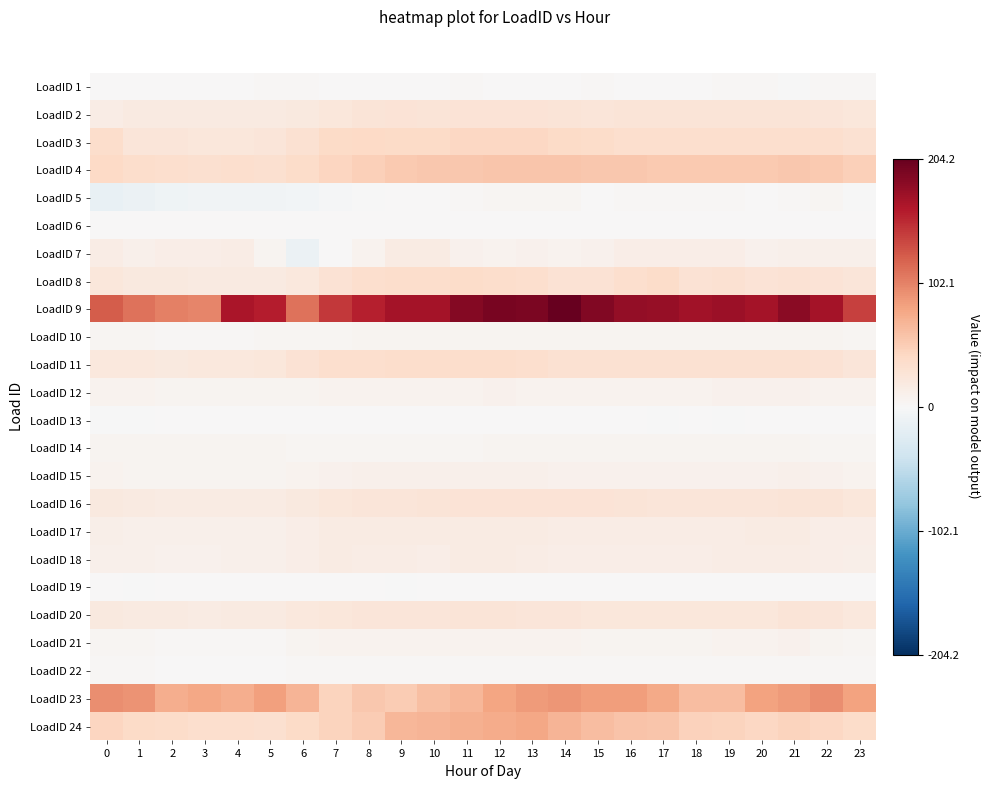

At 0, list the series in order from largest to smallest.

LoadID 9, LoadID 23, LoadID 24, LoadID 4, LoadID 3, LoadID 8, LoadID 11, LoadID 16, LoadID 20, LoadID 7, LoadID 2, LoadID 17, LoadID 18, LoadID 15, LoadID 12, LoadID 14, LoadID 10, LoadID 21, LoadID 22, LoadID 1, LoadID 19, LoadID 6, LoadID 13, LoadID 5